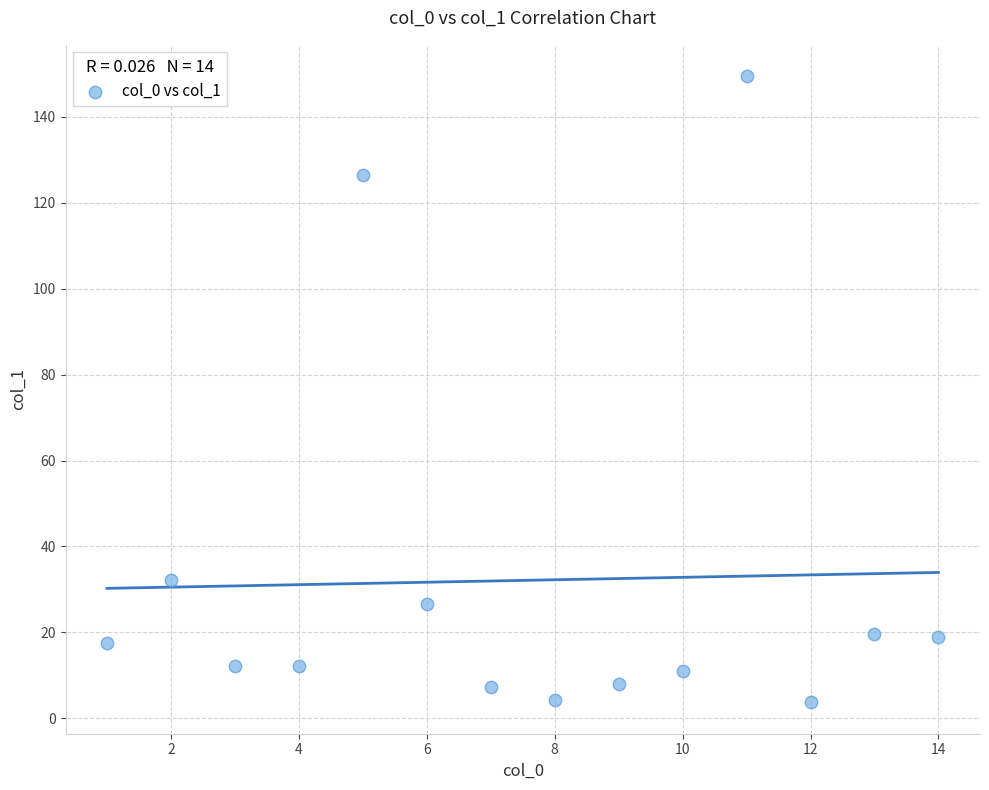

What Y value in the scatter plot is closest to 76?

32.3